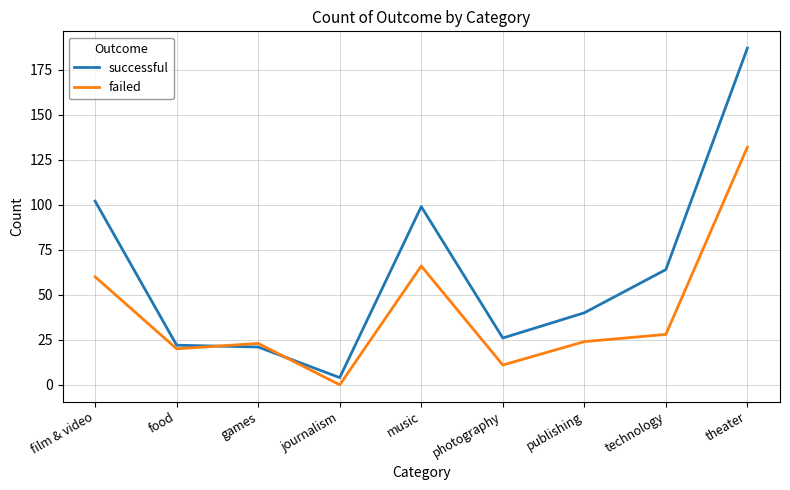

At which category does the chart reach its minimum across all series?

journalism